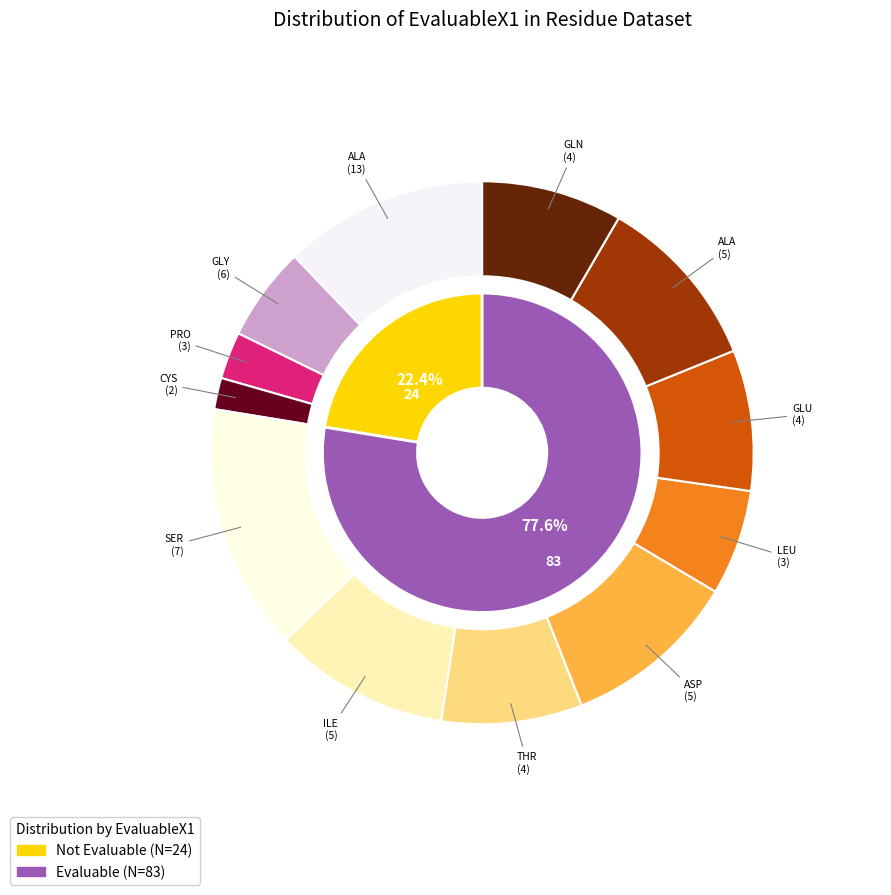

To the nearest percent, what is the combined percentage of EvaluableX1=0 and EvaluableX1=1?

100%